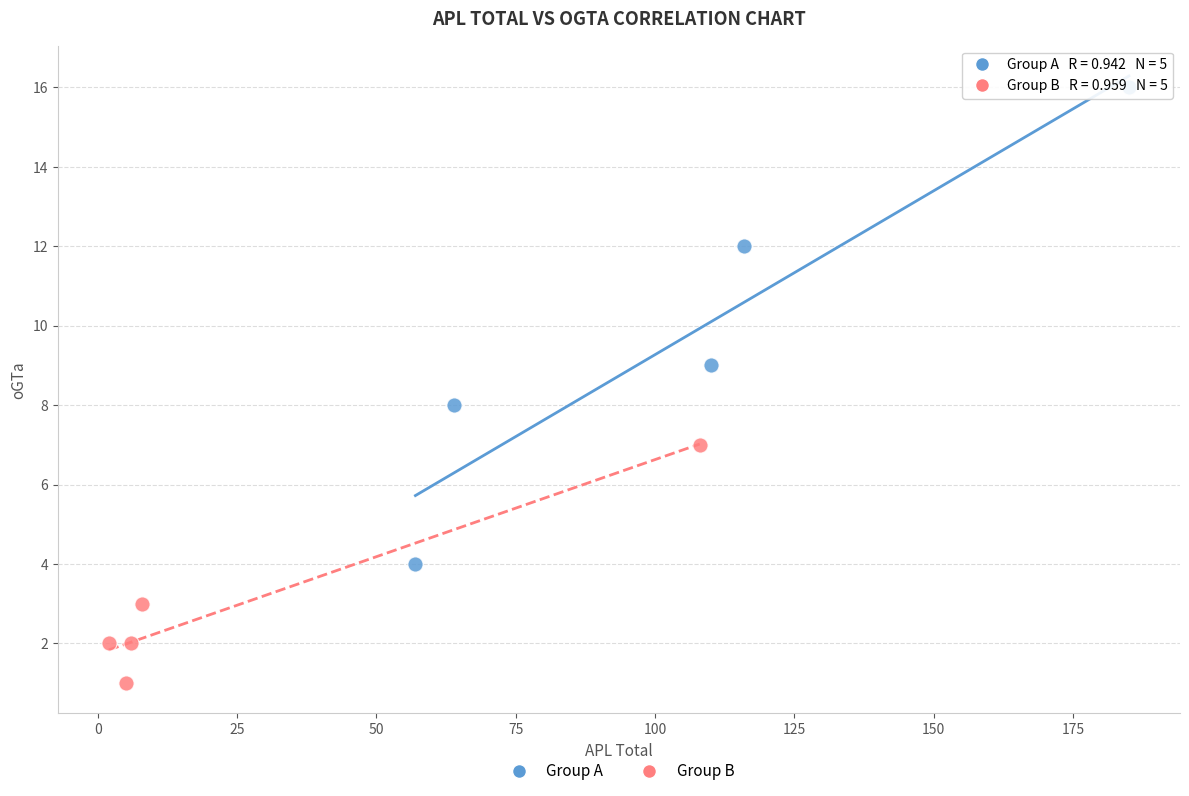

Which series has the largest Y range (max minus min)?

Group A